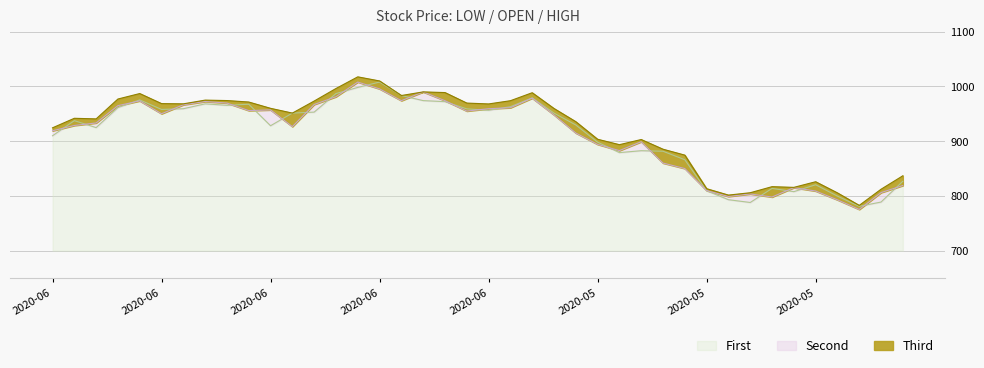

True or false: First has a value of 208.1 at 2020-06-24.

False